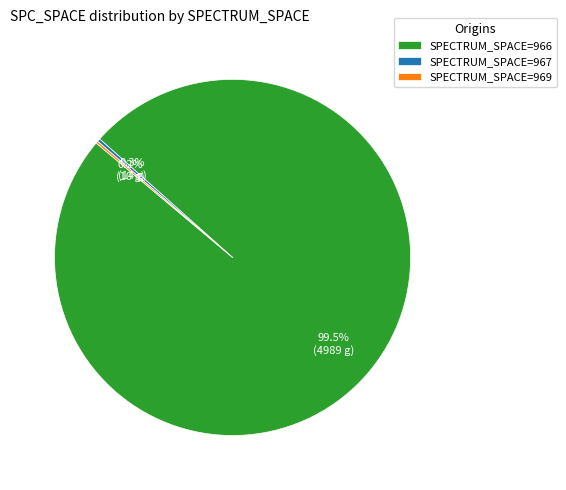

Which category accounts for the majority?

SPECTRUM_SPACE=966